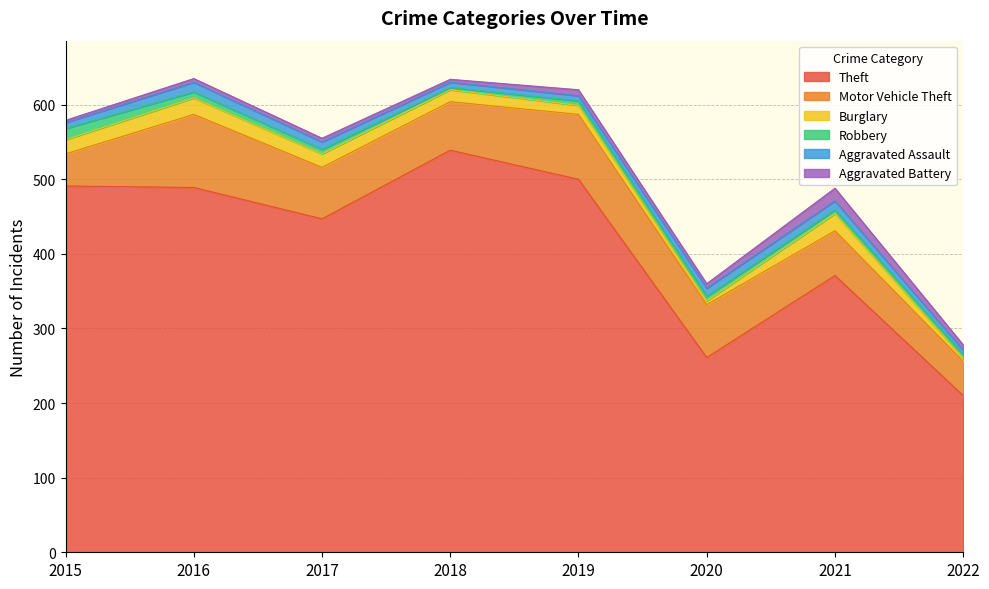

Count the number of data series in this chart.

6